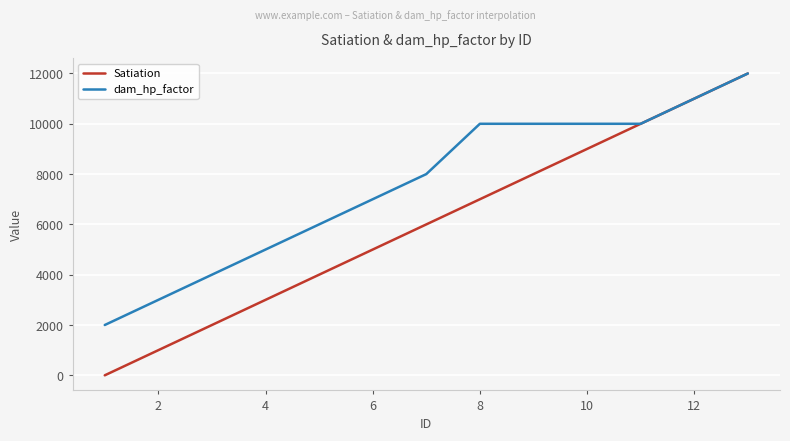

Which series has the largest total across all categories?

dam_hp_factor